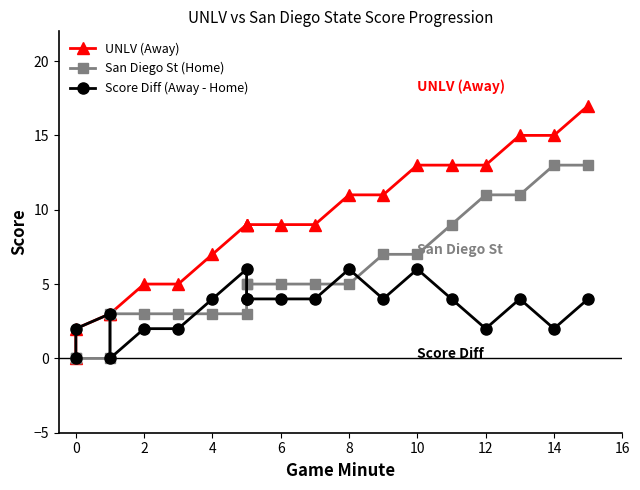

Which series ends up on top after the final intersection of San Diego St (Home) and Score Diff (Away - Home)?

San Diego St (Home)